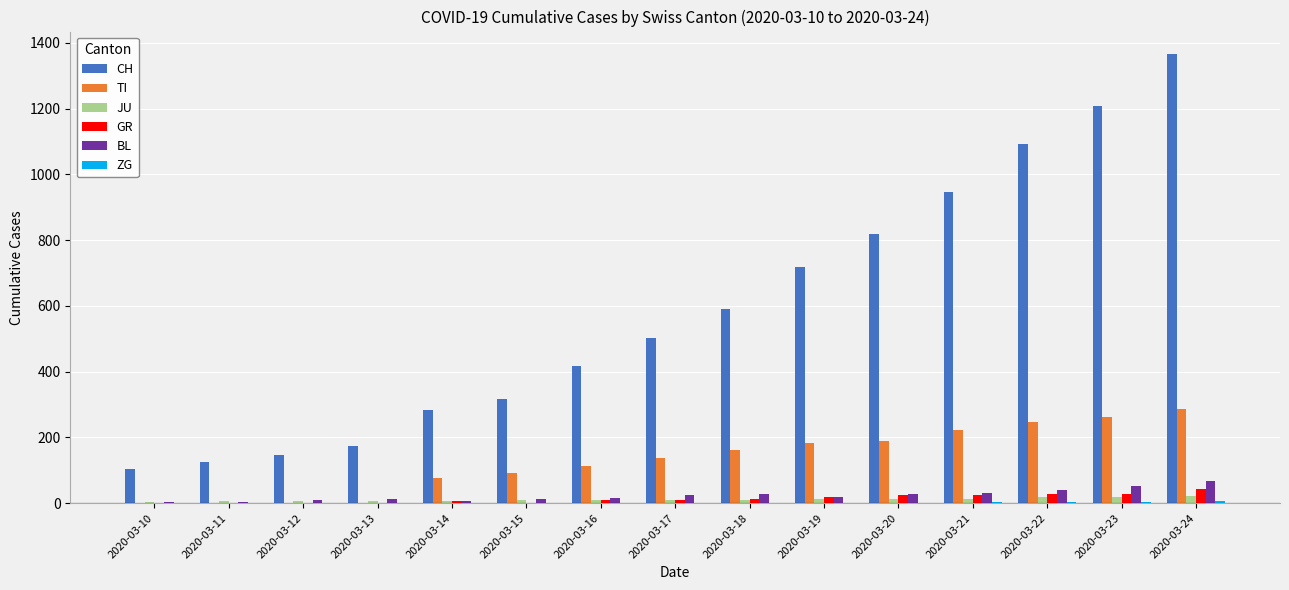

What is the sum of all BL values?

352